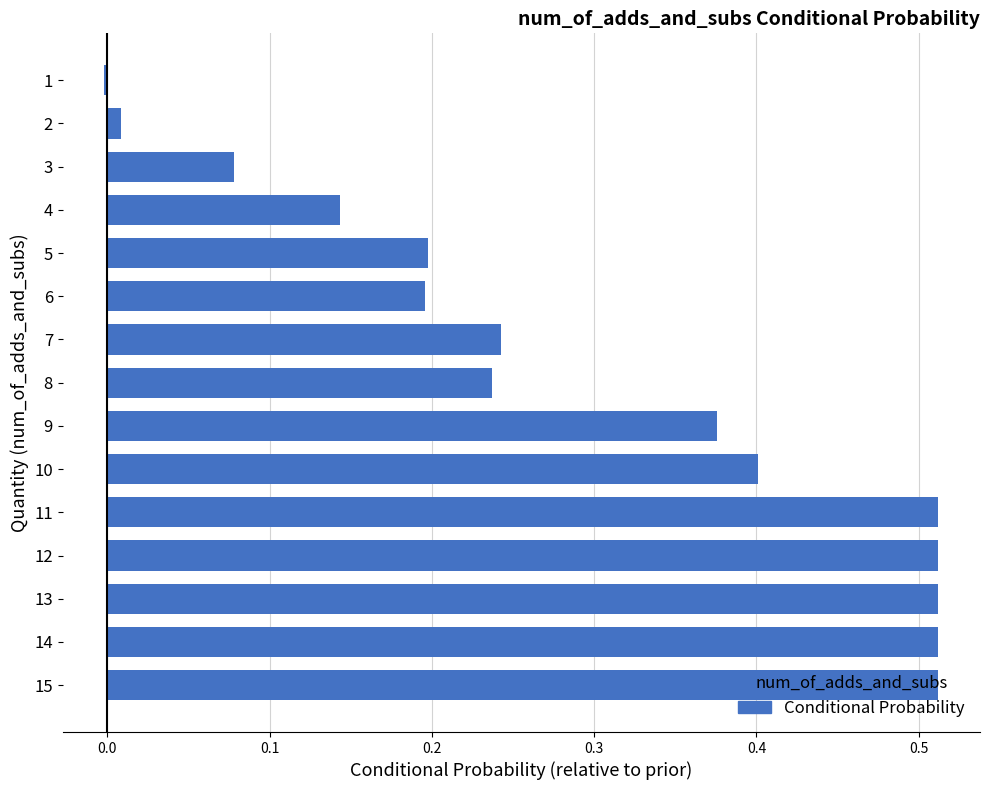

What is the average value?

0.3